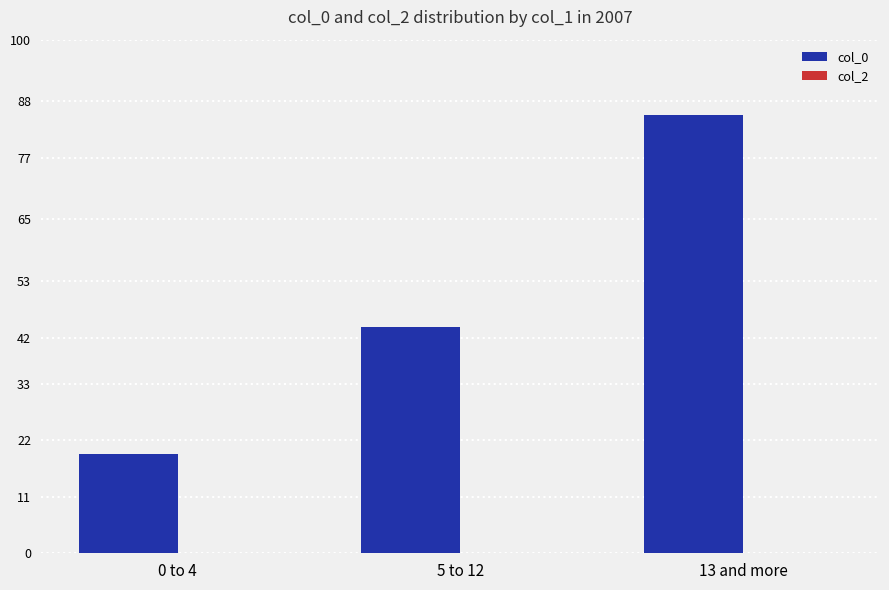

Rank the categories by value from lowest to highest.

0 to 4, 5 to 12, 13 and more